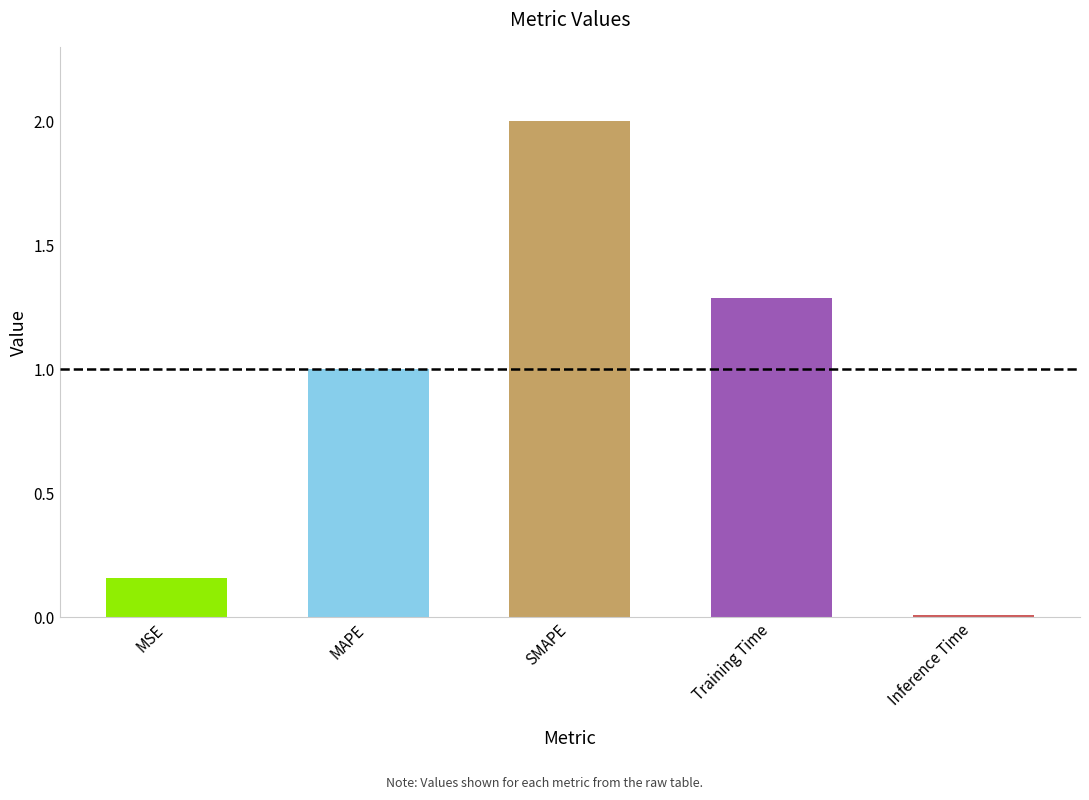

Between SMAPE and MSE, which is larger?

SMAPE